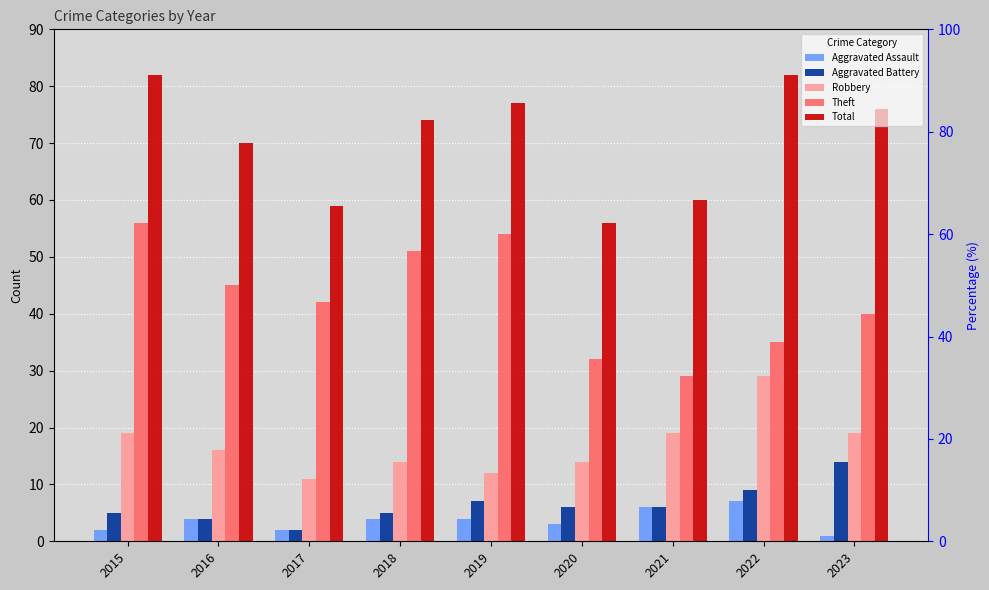

List the series in order of their peak value, lowest first.

Aggravated Assault, Aggravated Battery, Robbery, Theft, Total